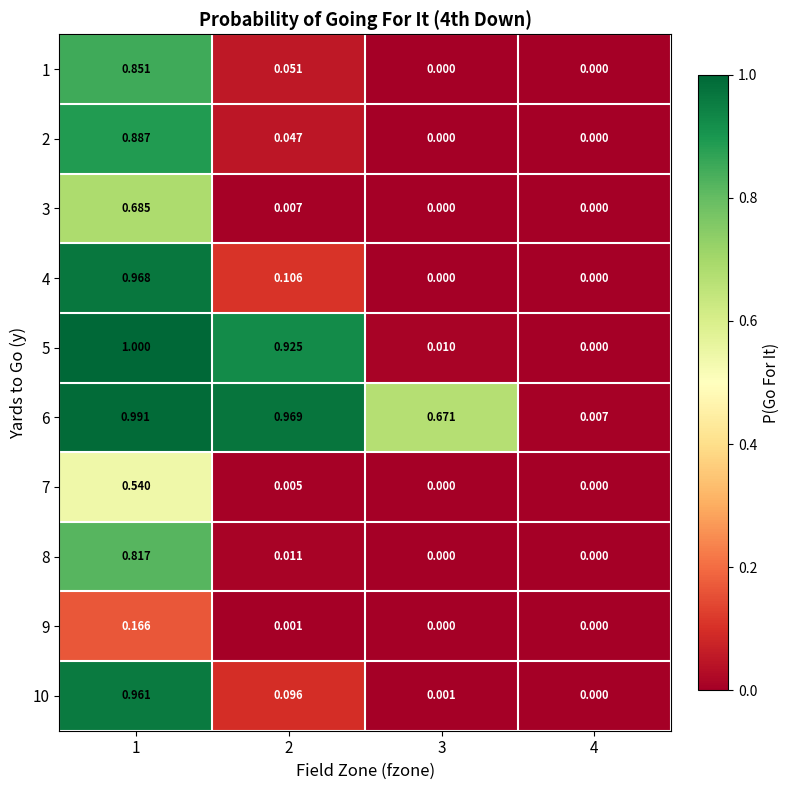

What is the maximum value shown in the chart?

1.0